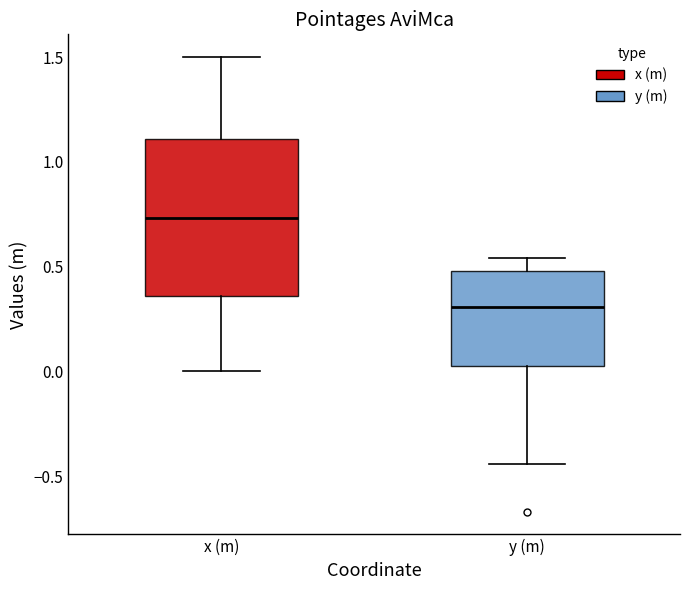

Where does the lower whisker of the box for x (m) end on the y-axis? The values are not printed on the chart, so give them approximately, as read against the axis.

0.00